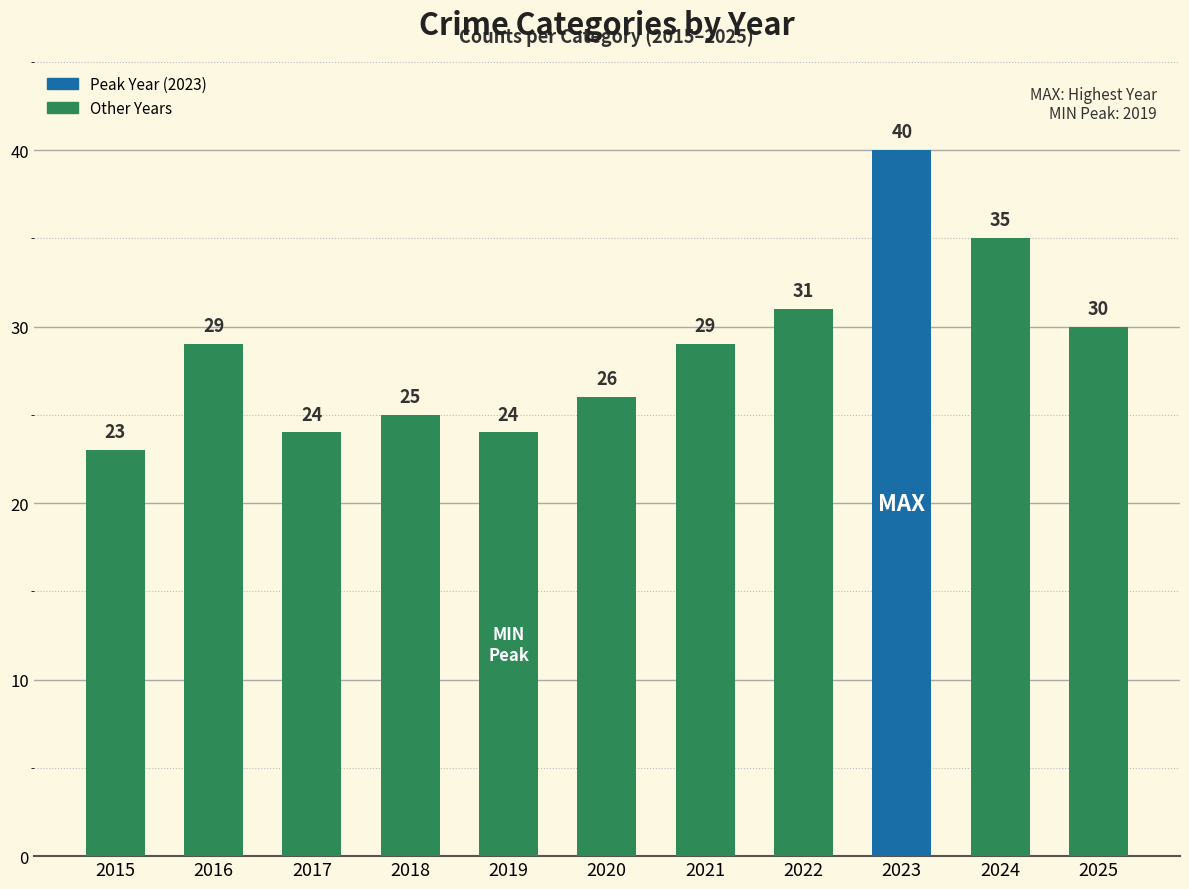

What is the maximum value shown in the chart?

40